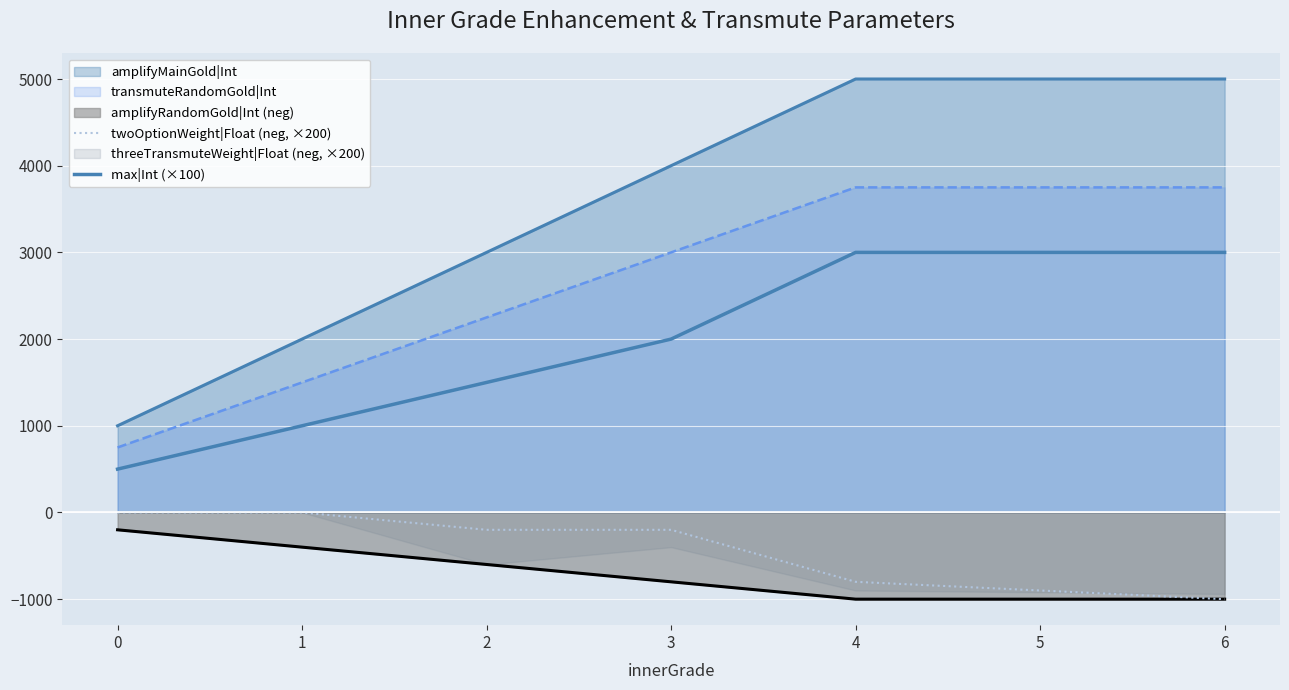

How many lines are shown in the chart?

2